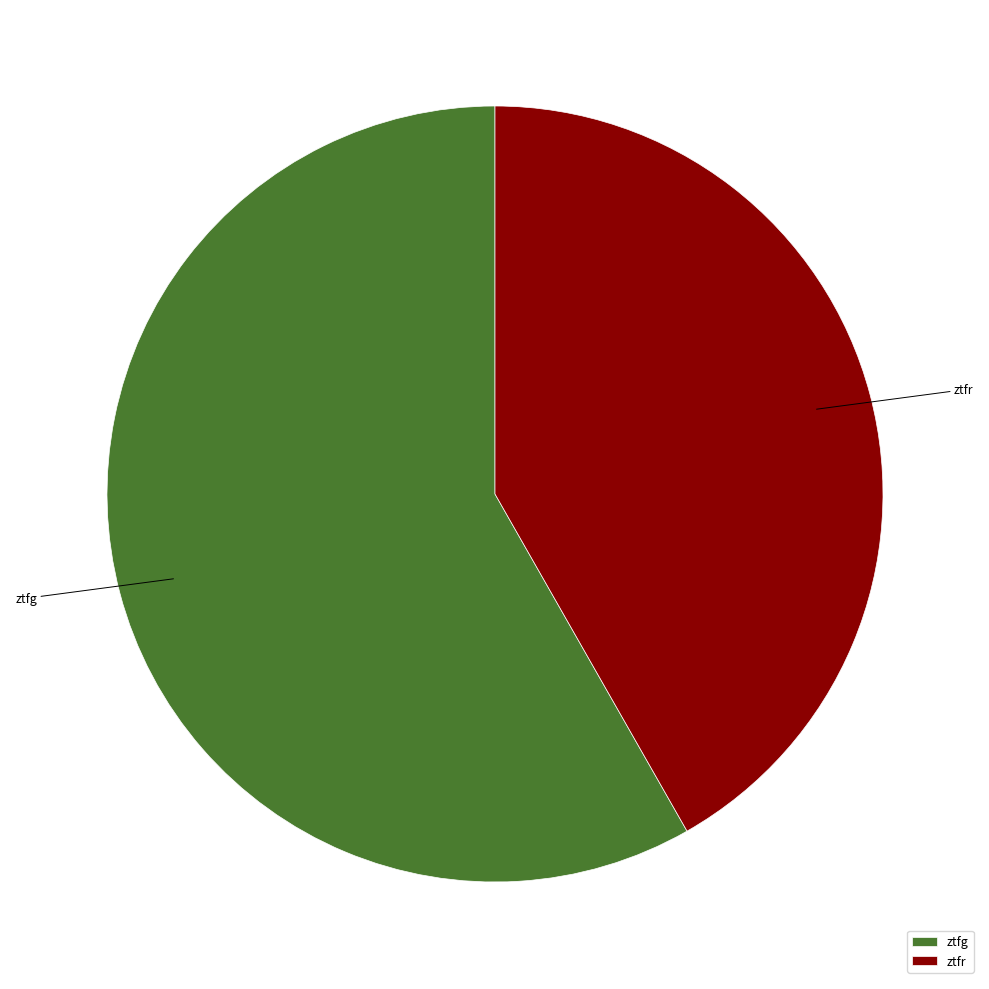

What is the largest slice in the pie chart?

ztfg